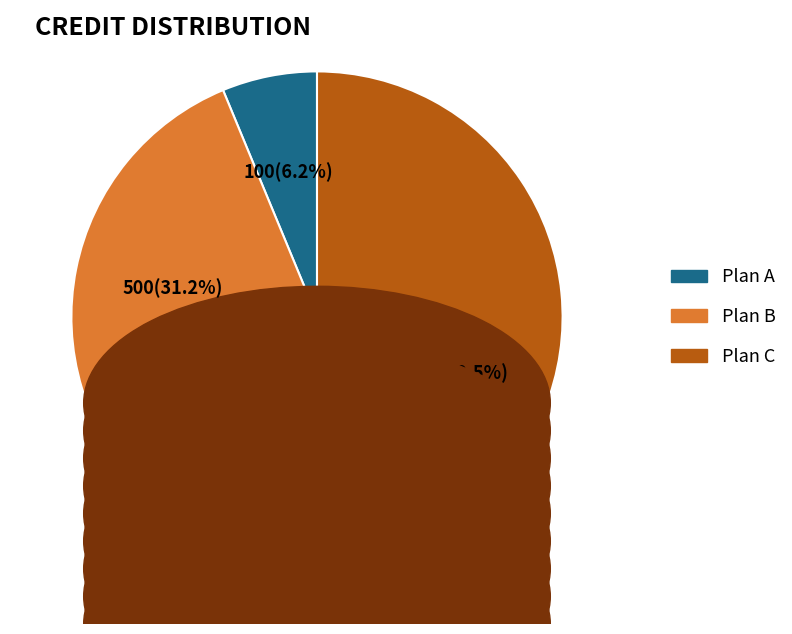

Rank the categories by value from highest to lowest.

Plan C, Plan B, Plan A